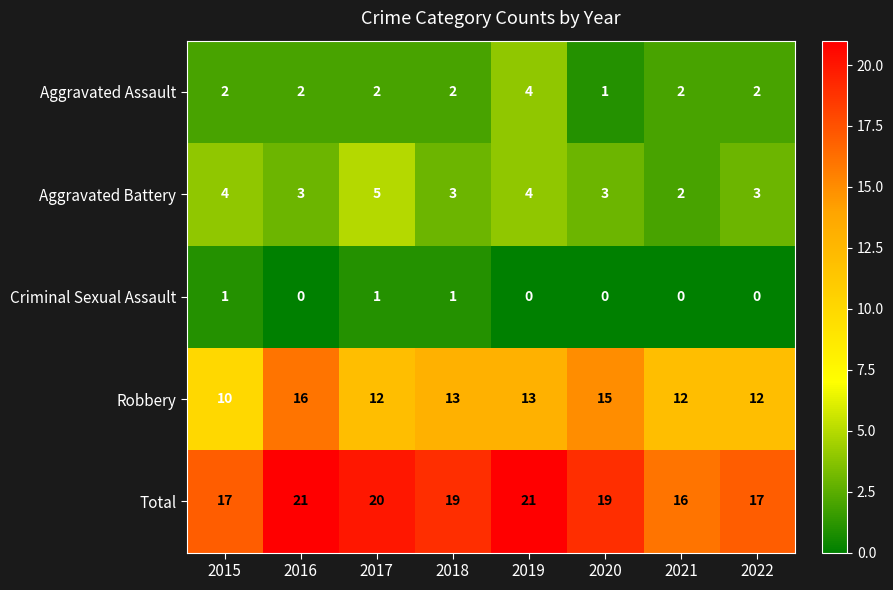

True or false: Aggravated Battery has a value of 1 at 2019.

False